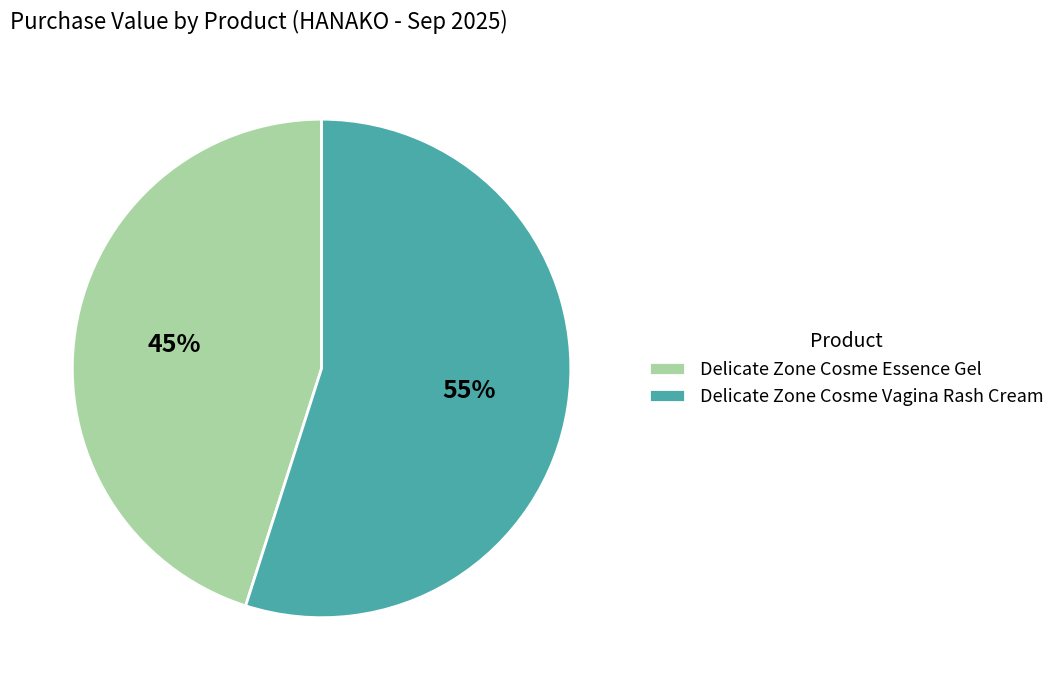

To the nearest percent, what is the difference between the largest and smallest slice percentages?

10%